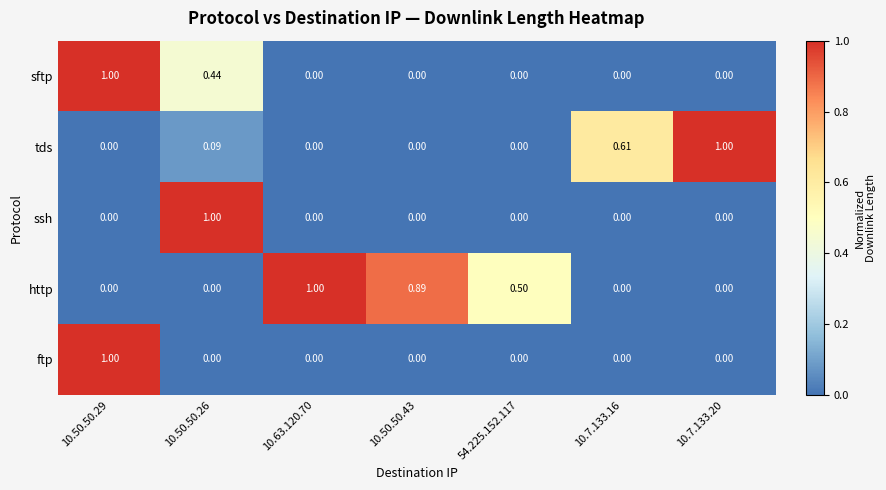

How many data points does each series have?

7